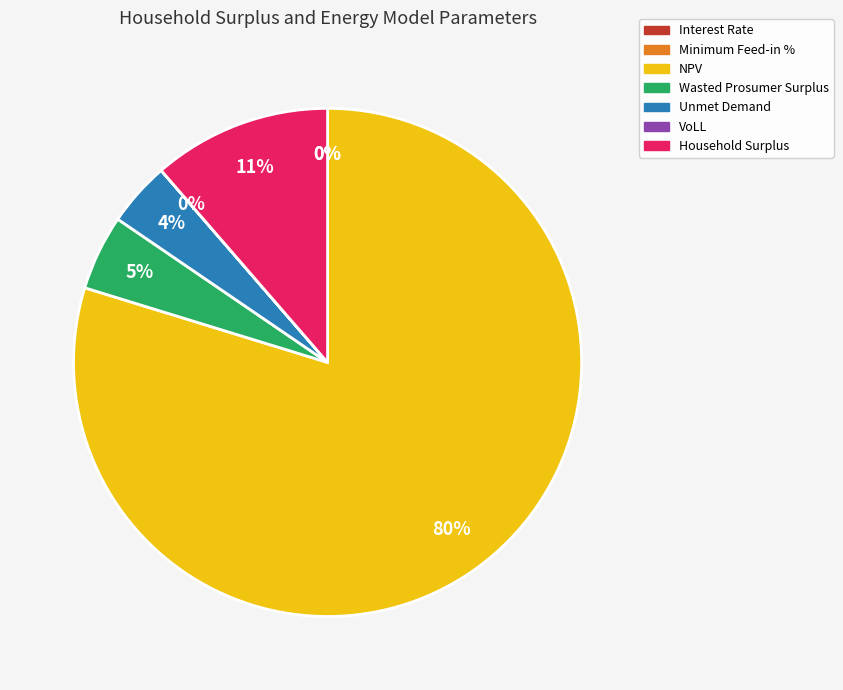

Which category has the smallest portion of the pie?

Interest Rate